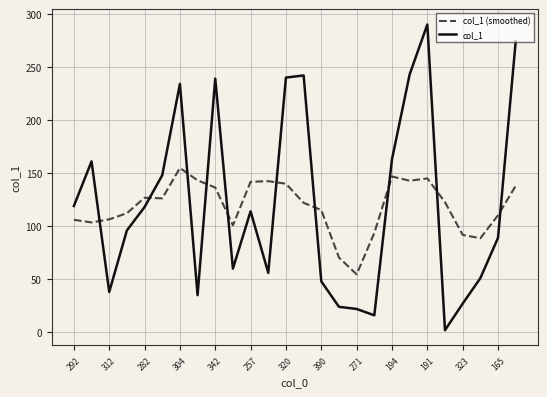

Which series has the widest spread of values?

col_1